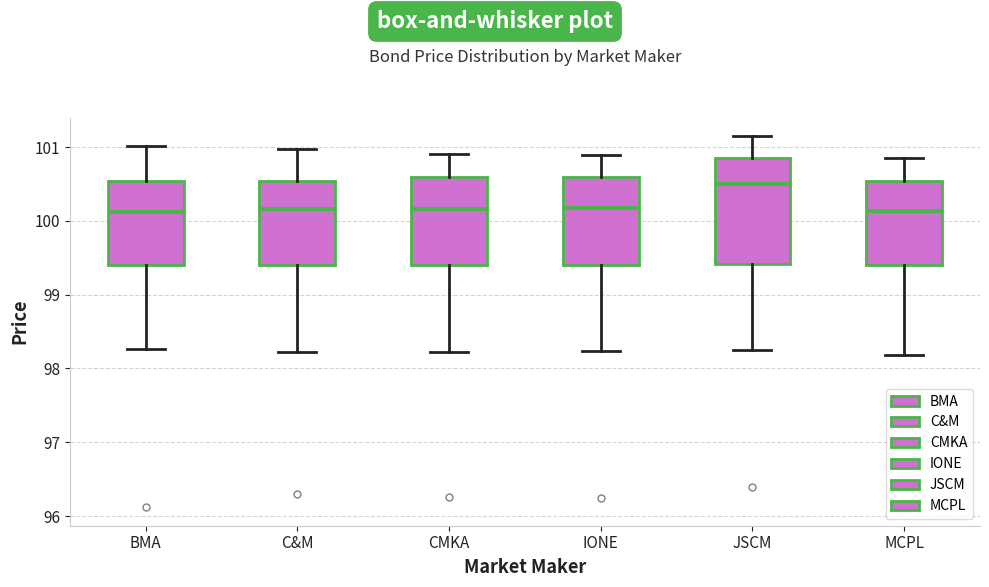

Reading left to right, transcribe this box plot: for each box, give where its median line is, the range the box spans, and where its two whiskers end, as read against the y-axis. The values are not printed on the chart, so give them approximately, as read against the axis.

BMA: median 100.1, box 99.4 to 100.5, whiskers 98.3 to 101.0
C&M: median 100.2, box 99.4 to 100.5, whiskers 98.2 to 101.0
CMKA: median 100.2, box 99.4 to 100.6, whiskers 98.2 to 100.9
IONE: median 100.2, box 99.4 to 100.6, whiskers 98.2 to 100.9
JSCM: median 100.5, box 99.4 to 100.8, whiskers 98.3 to 101.2
MCPL: median 100.1, box 99.4 to 100.5, whiskers 98.2 to 100.9